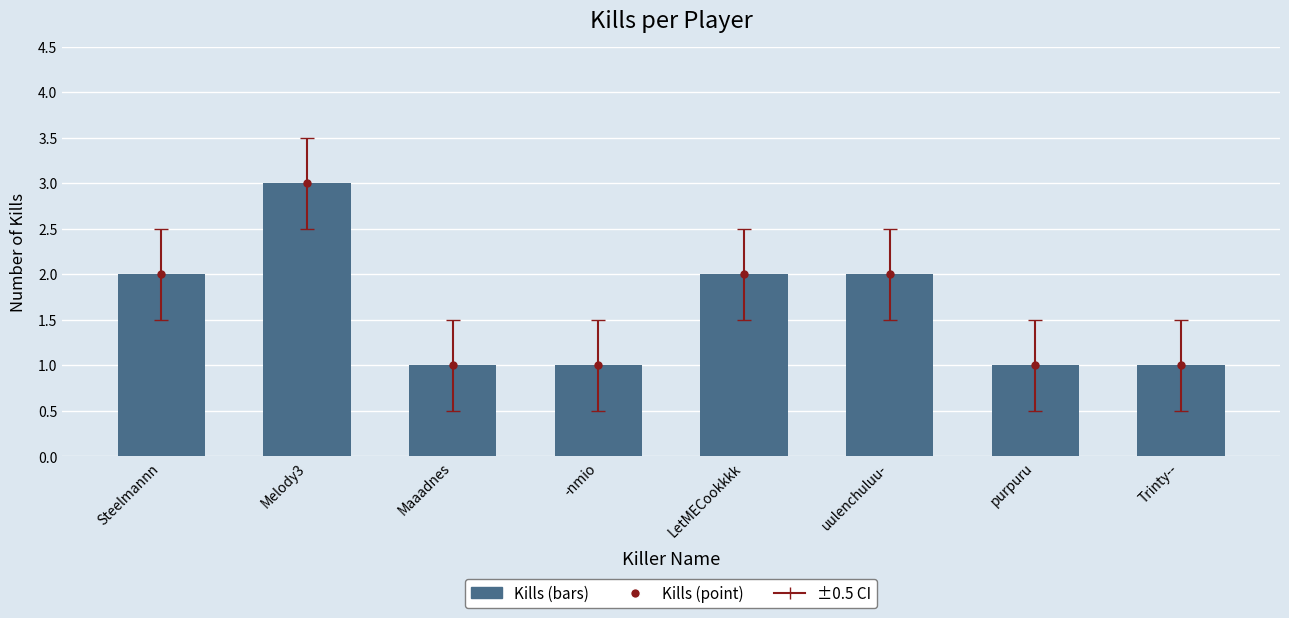

What is the ratio of the value at uulenchuluu- to the value at Trinty--?

2.0